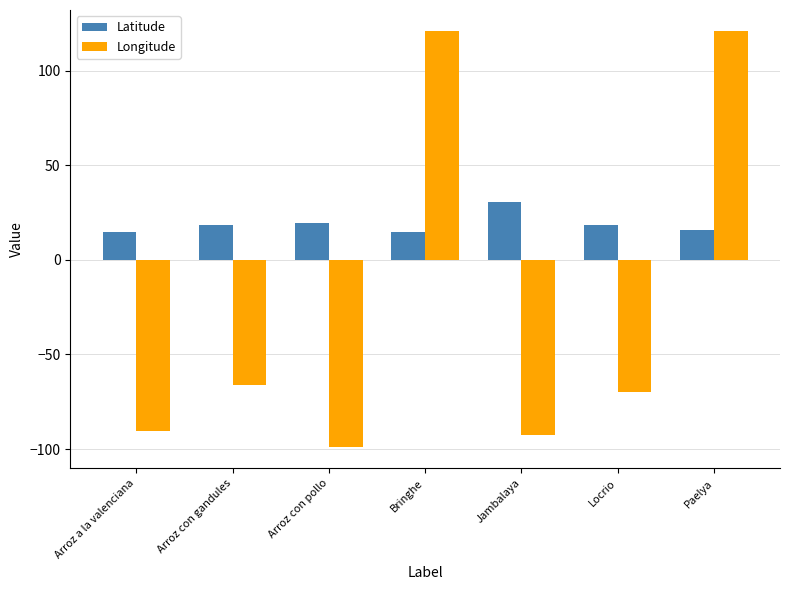

Read the Longitude value at Locrio.

-69.9